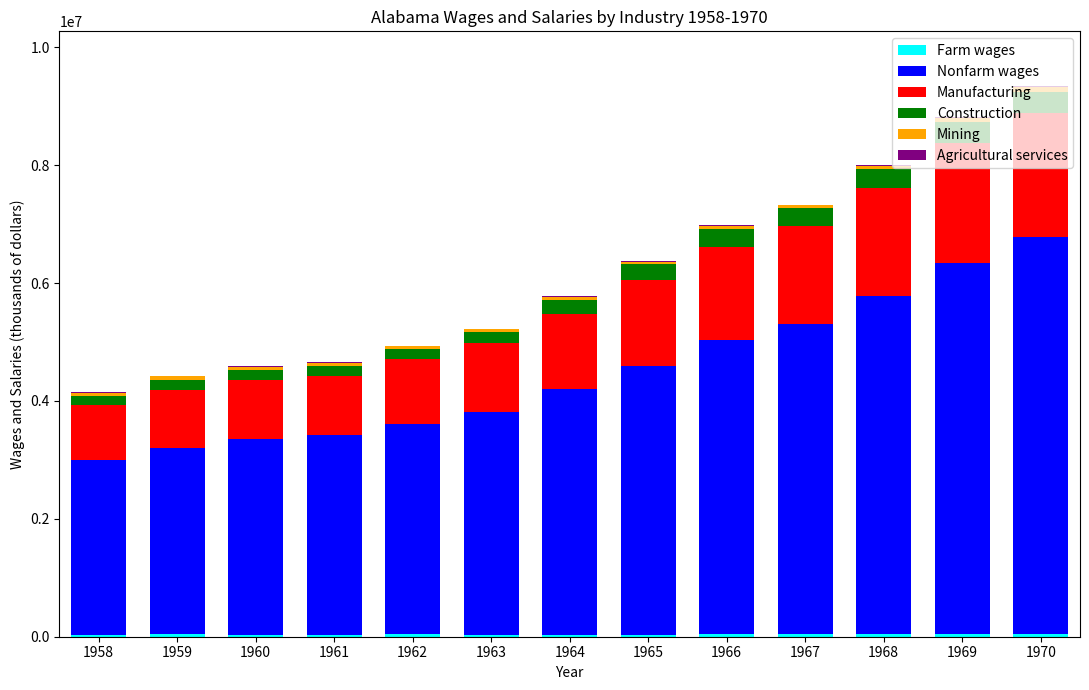

At which label is Mining closest to 56765?

1961